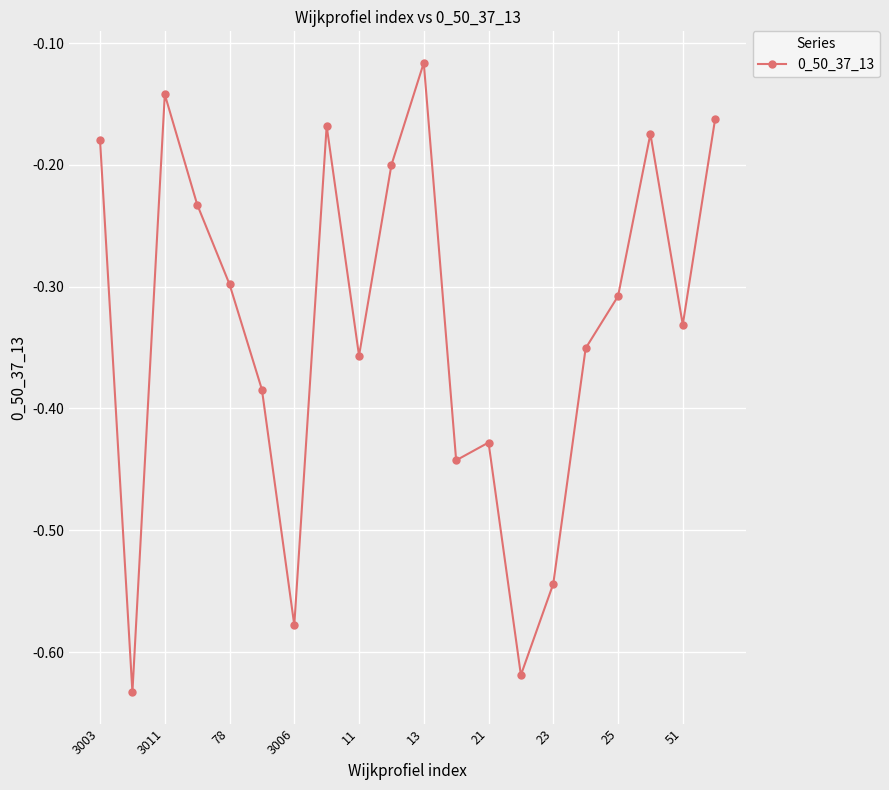

How many points are higher than both their immediate neighbors (excluding endpoints)?

5